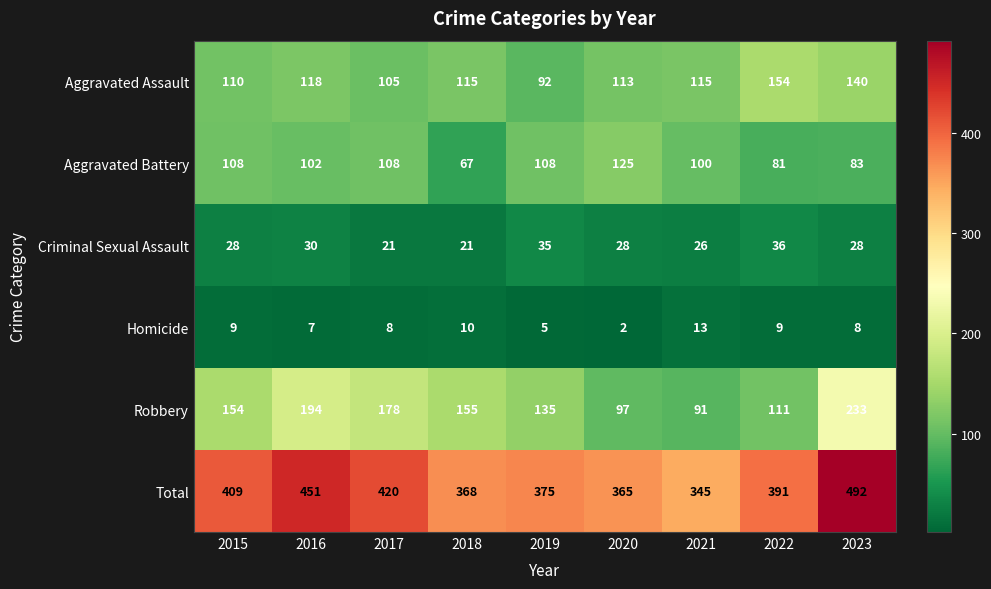

The value of Robbery at 2015 is 106. True or false?

False